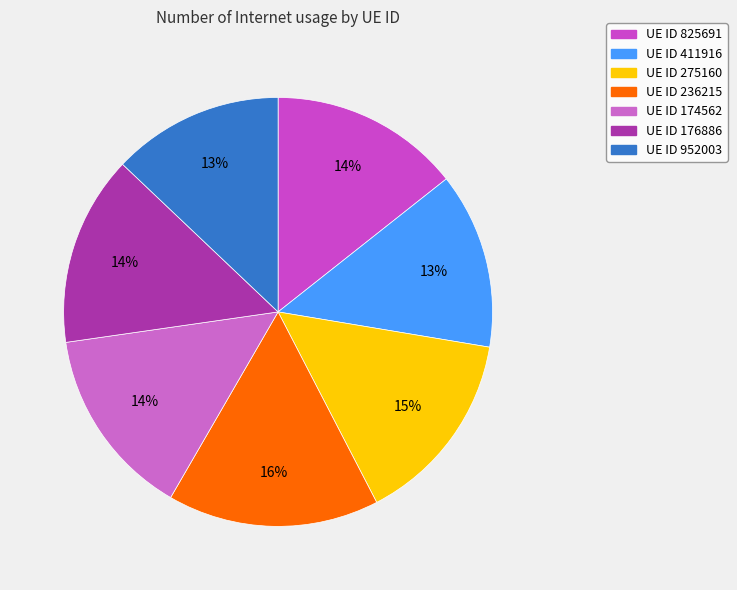

How many slices are in this pie chart?

7